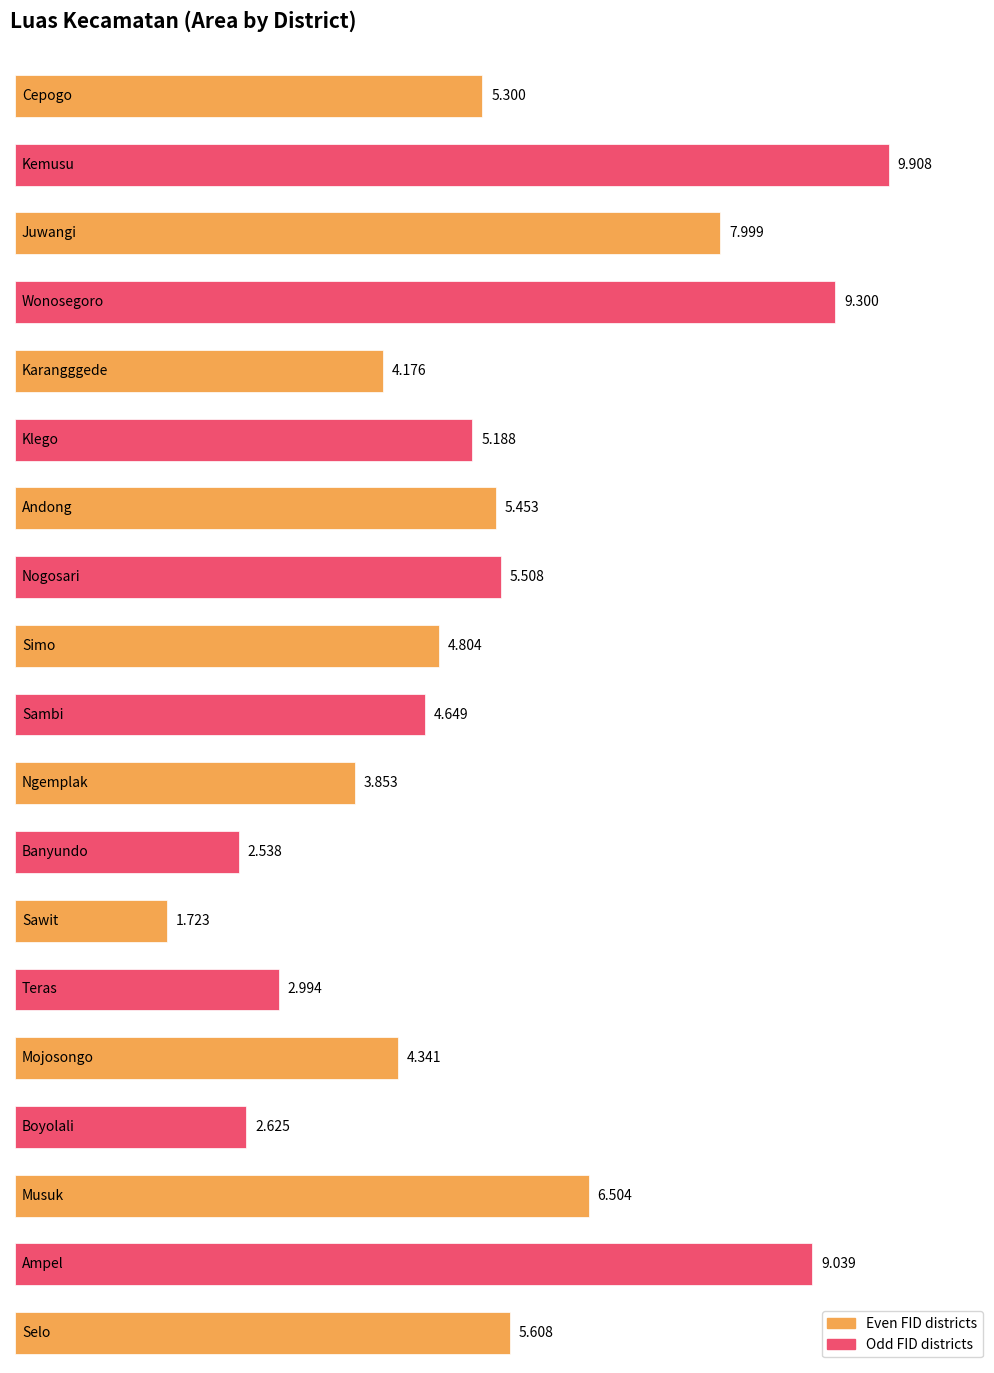

What is the sum of all values?

101.5